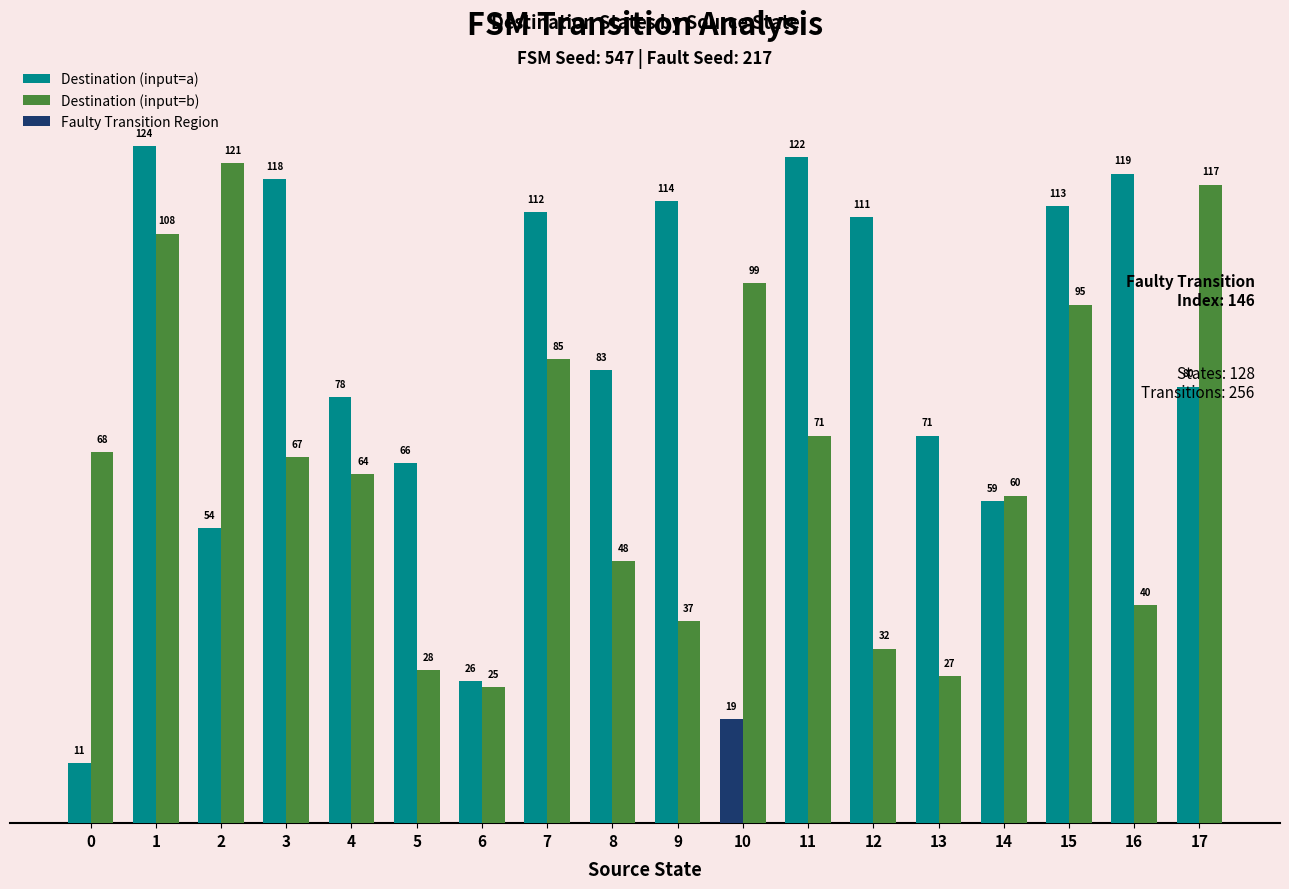

Which category has the highest value across all series?

1